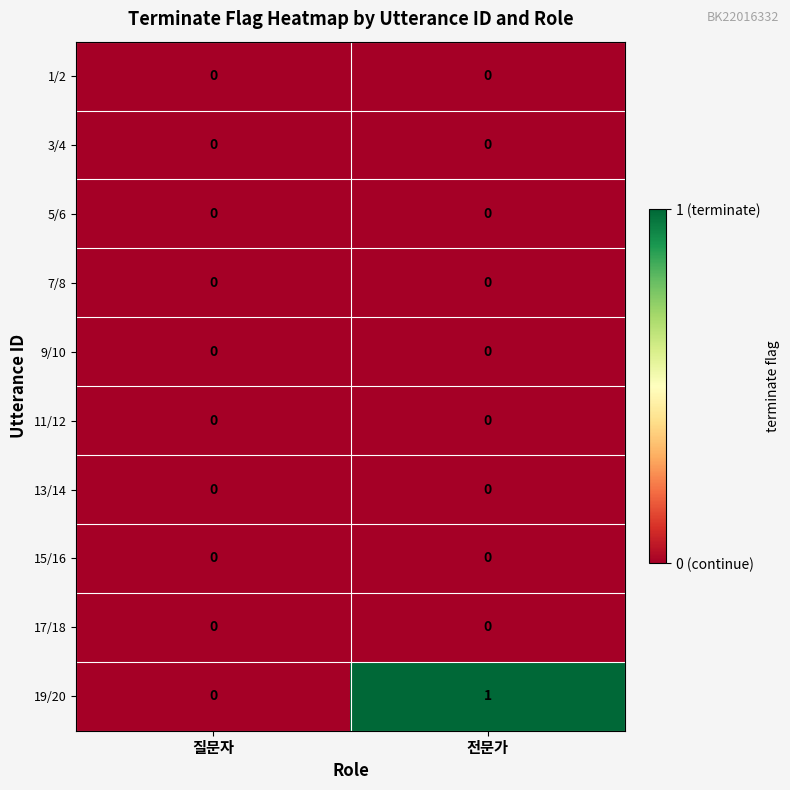

Which series has the widest spread of values?

19/20